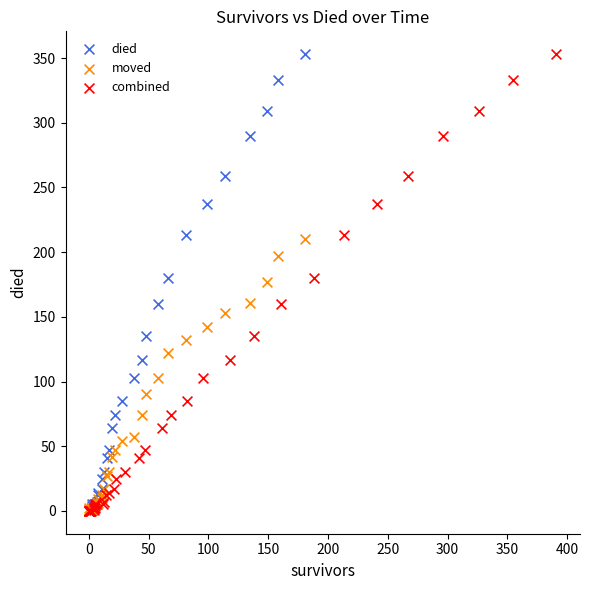

What are all the series names shown in the legend?

died, moved, combined